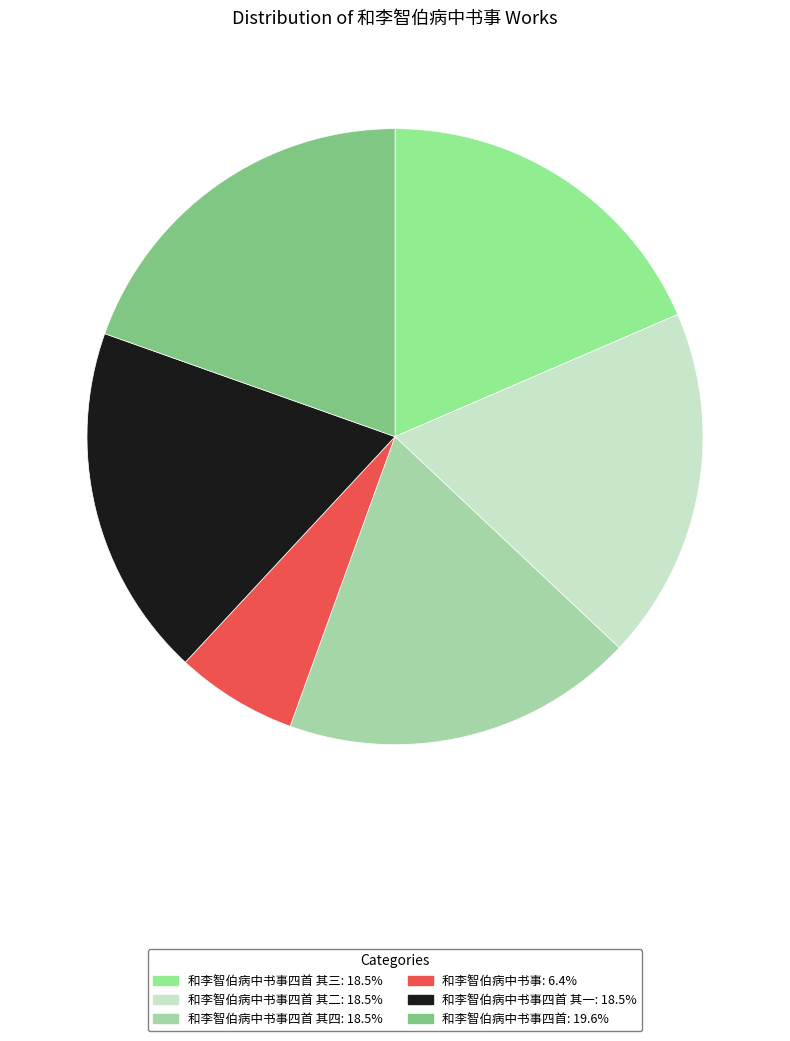

Count the number of slices in the pie.

6